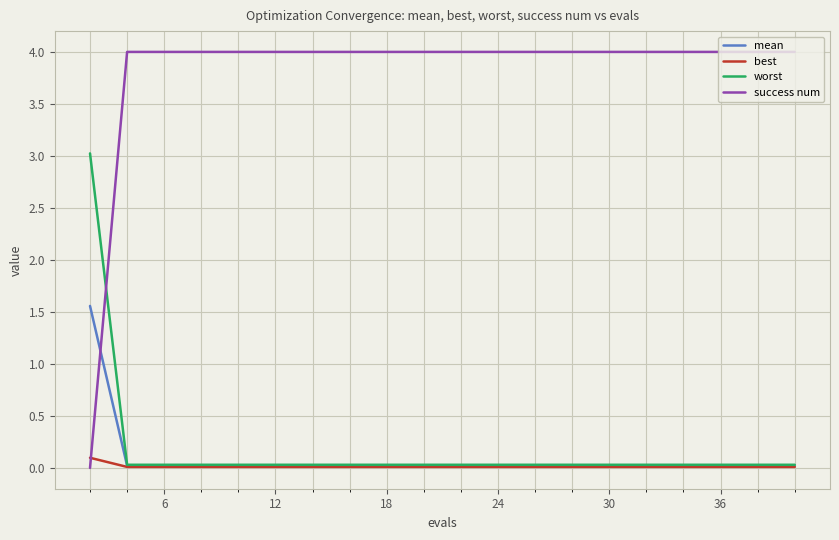

True or false: success num and best intersect in this chart.

True